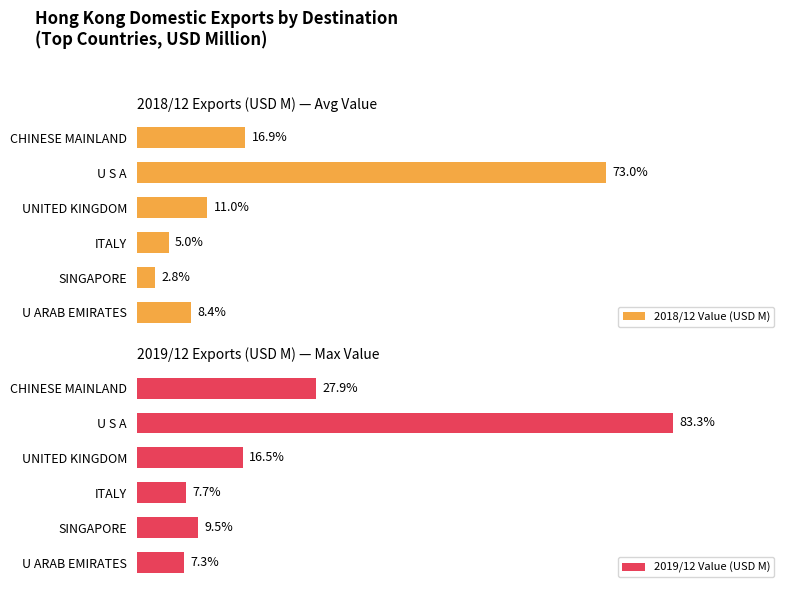

How many data points does each series have?

6